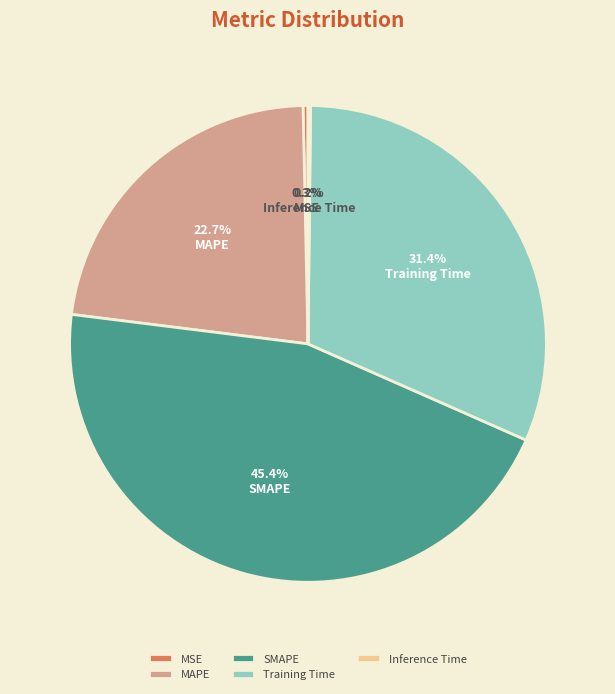

What is the largest slice in the pie chart?

SMAPE